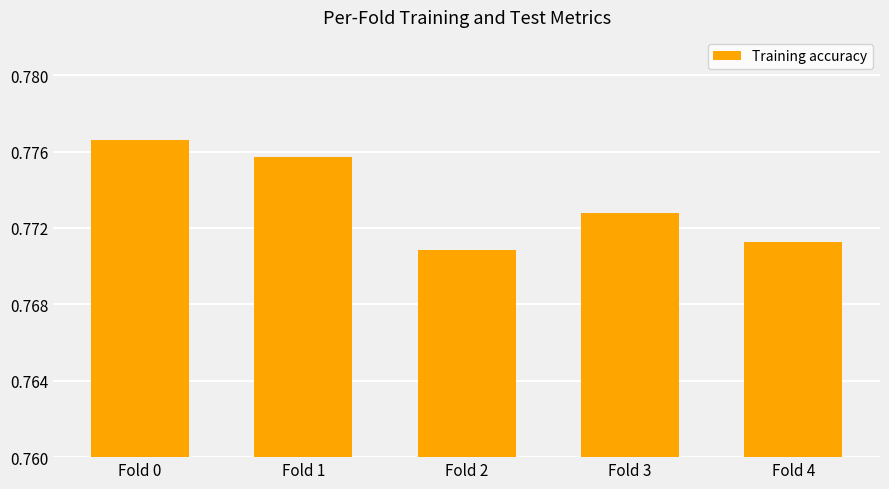

At which category does the chart reach its peak across all series?

Fold 0